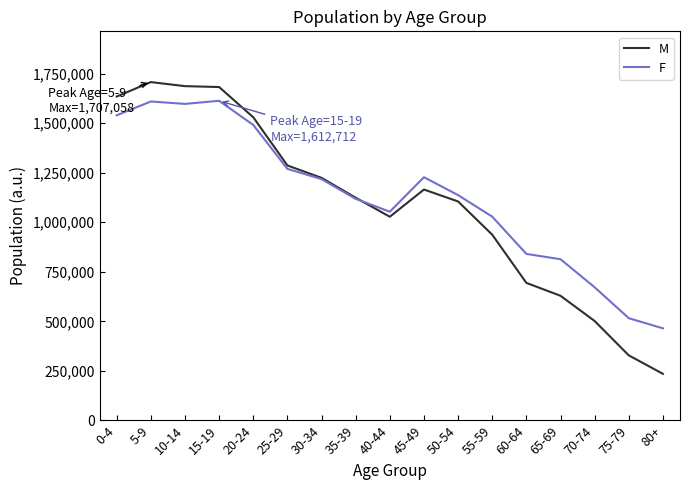

Rank the series at 60-64 from highest to lowest value.

F, M